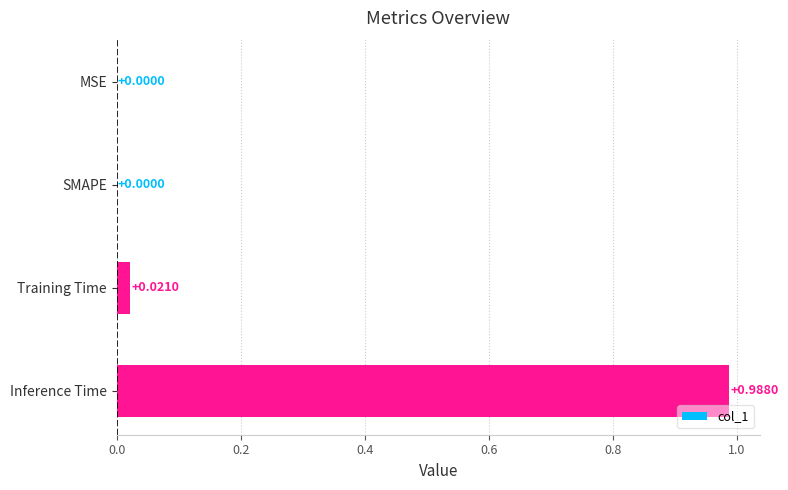

Which label corresponds to the largest value in the chart?

Inference Time